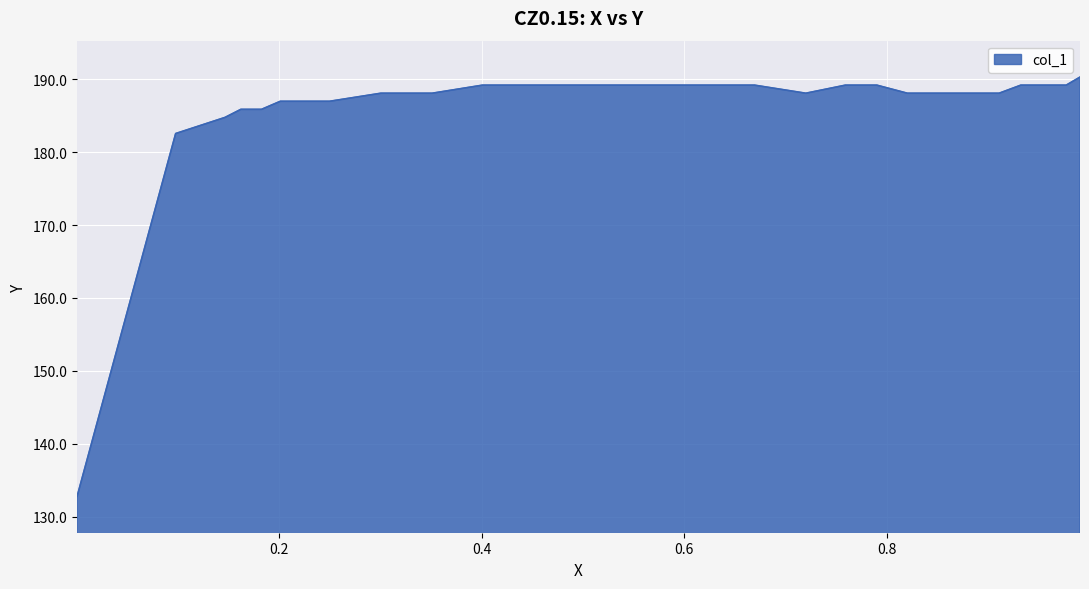

What is the maximum value shown in the chart?

190.3